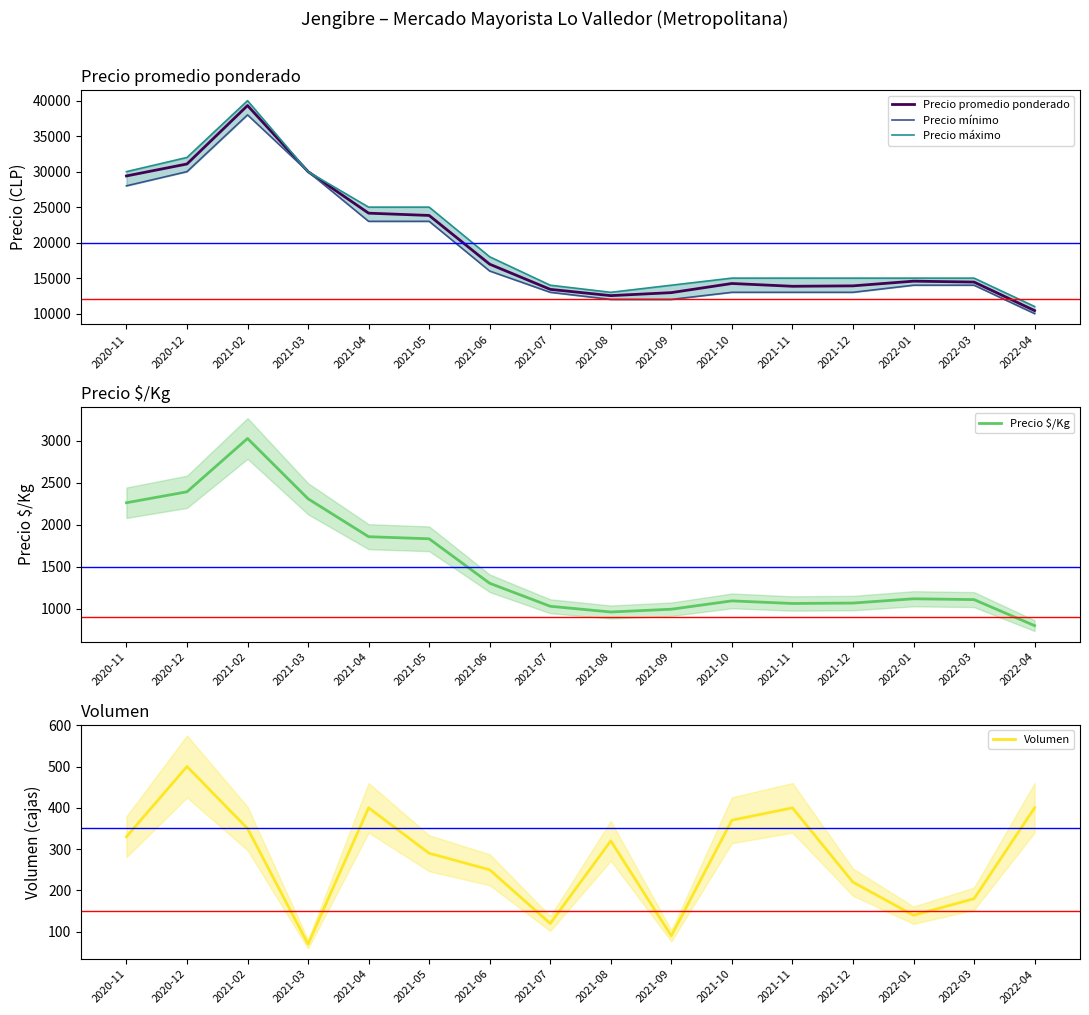

Which series has the widest spread of values?

Precio máximo